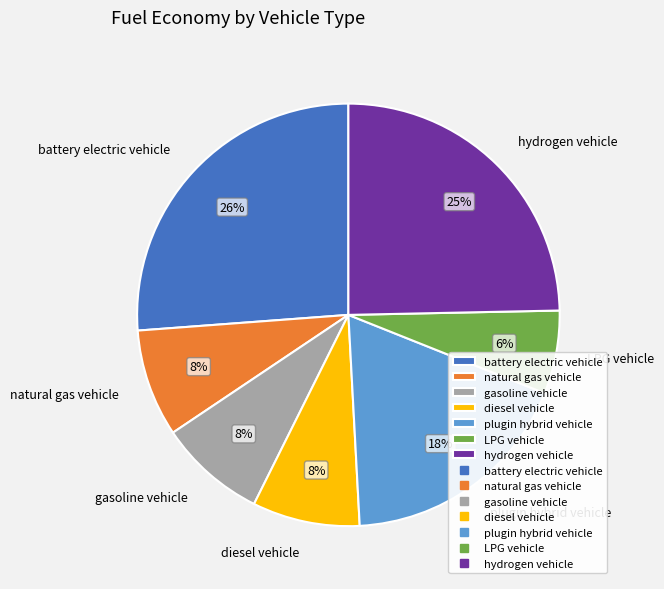

What is the largest slice in the pie chart?

battery electric vehicle